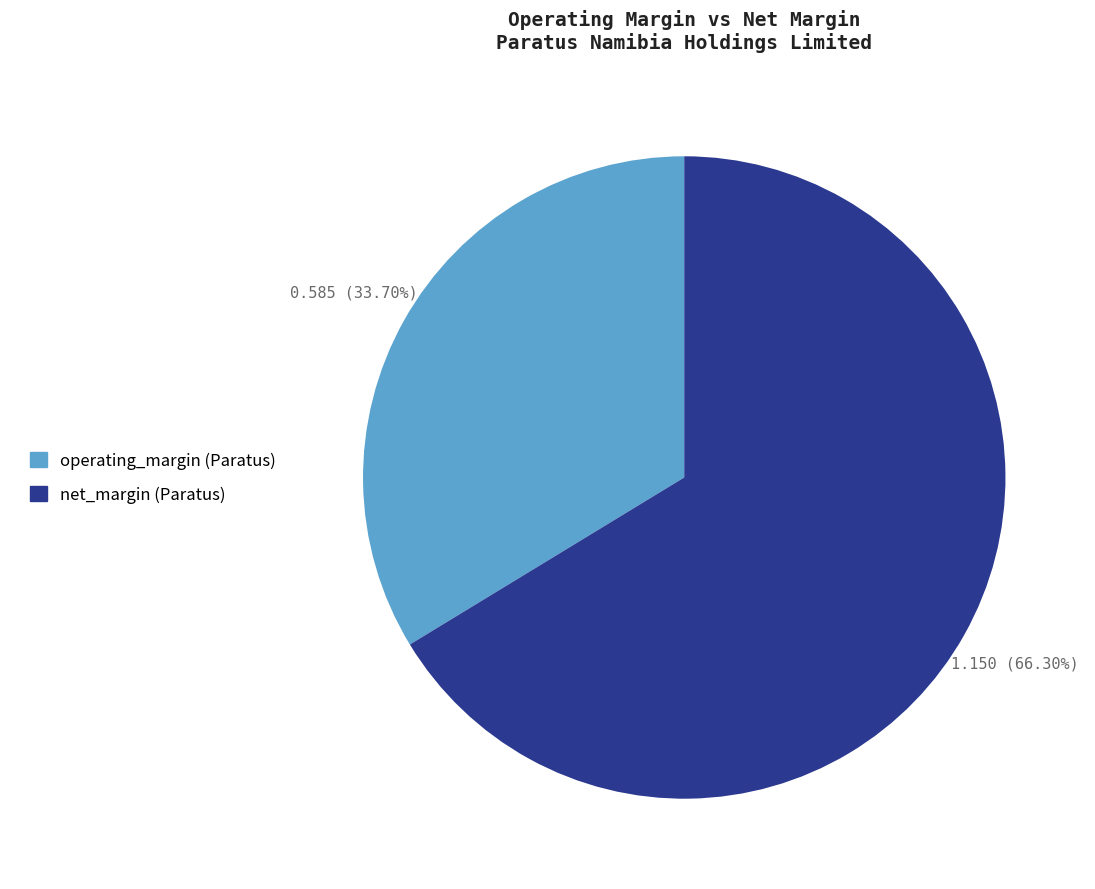

What is the majority slice?

net_margin (Paratus)